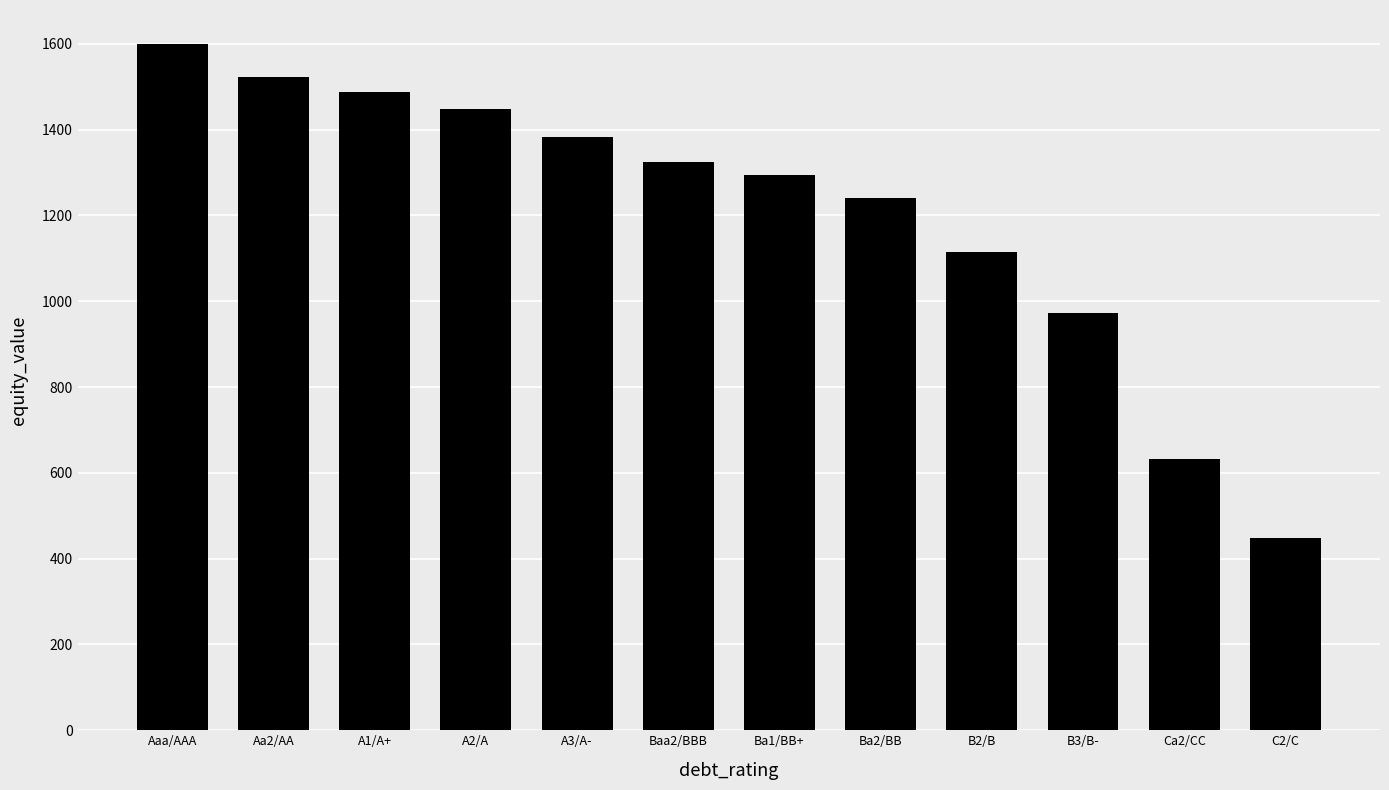

List the labels in order of value, smallest first.

C2/C, Ca2/CC, B3/B-, B2/B, Ba2/BB, Ba1/BB+, Baa2/BBB, A3/A-, A2/A, A1/A+, Aa2/AA, Aaa/AAA